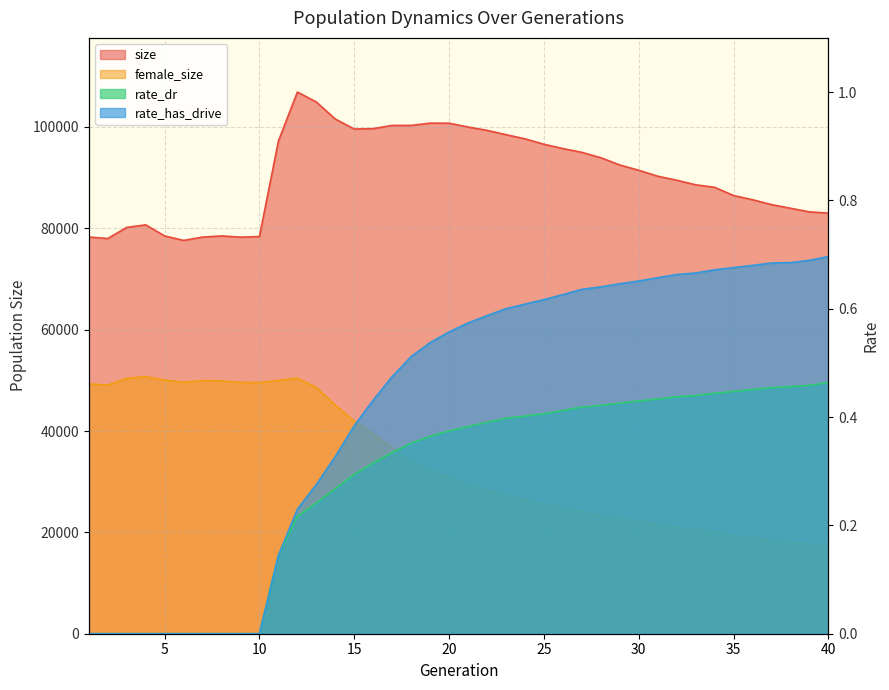

What is the sum of all female_size values?

1355400.0